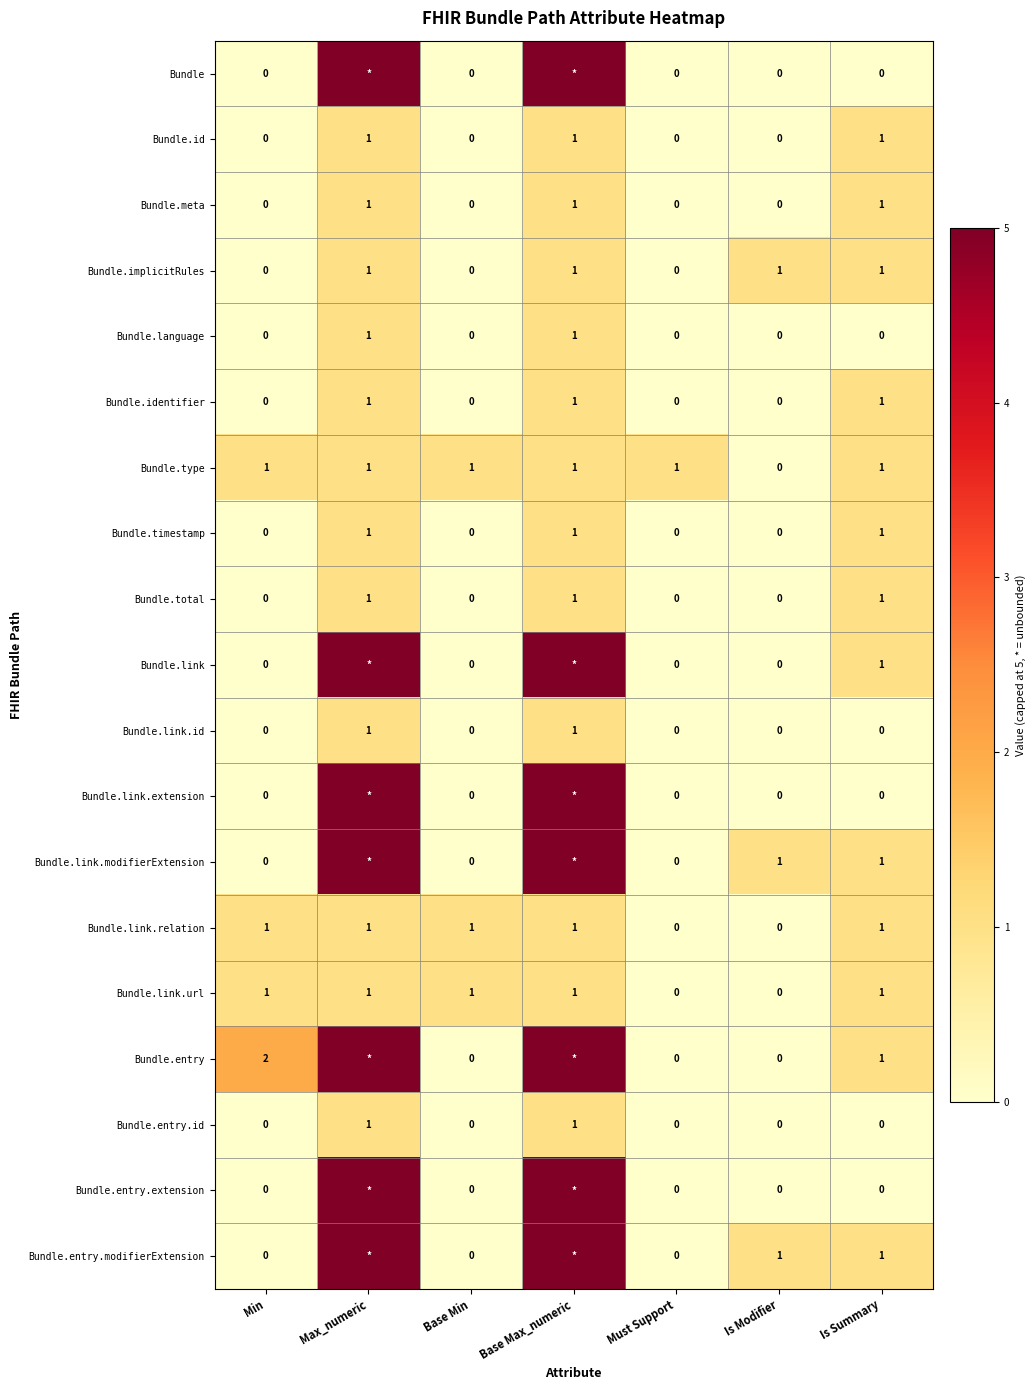

How many Bundle.link.relation values are between 0 and 1?

7